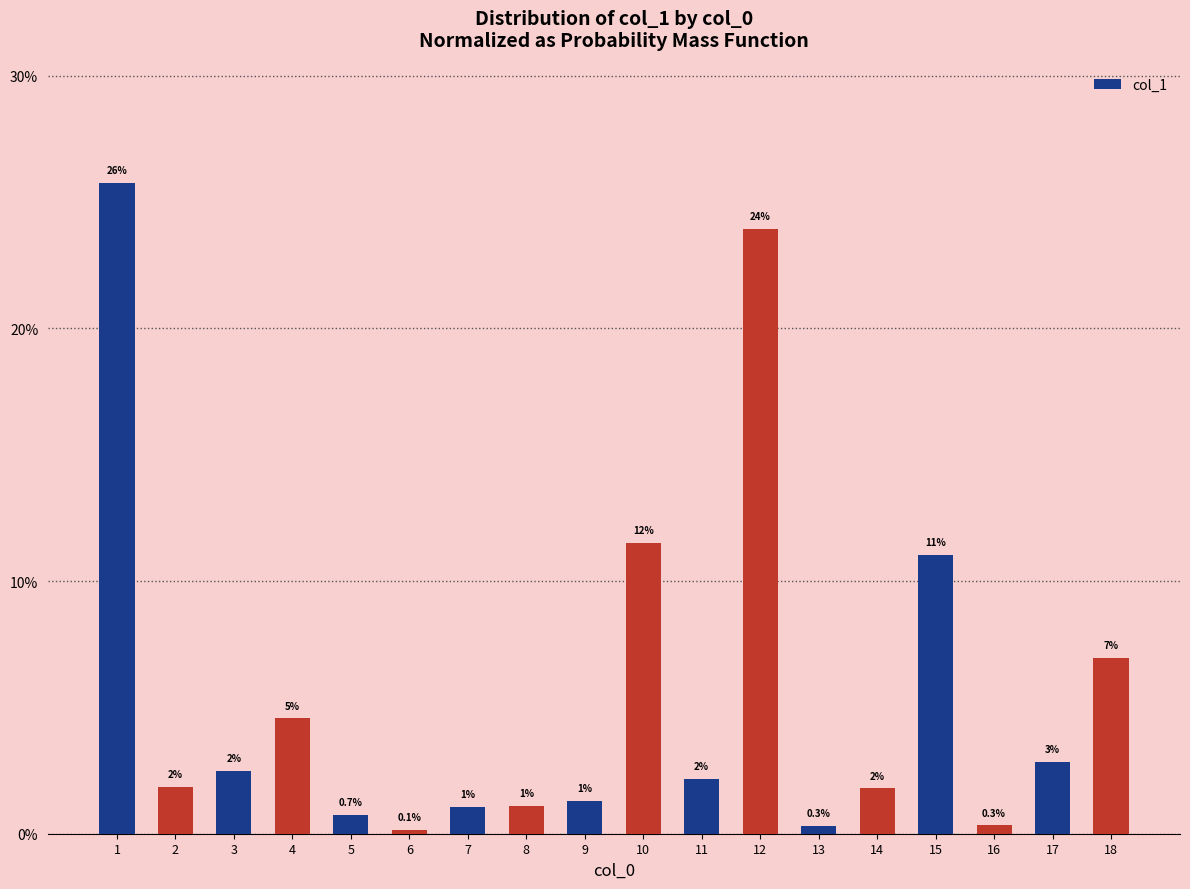

What is the average value?

5.6